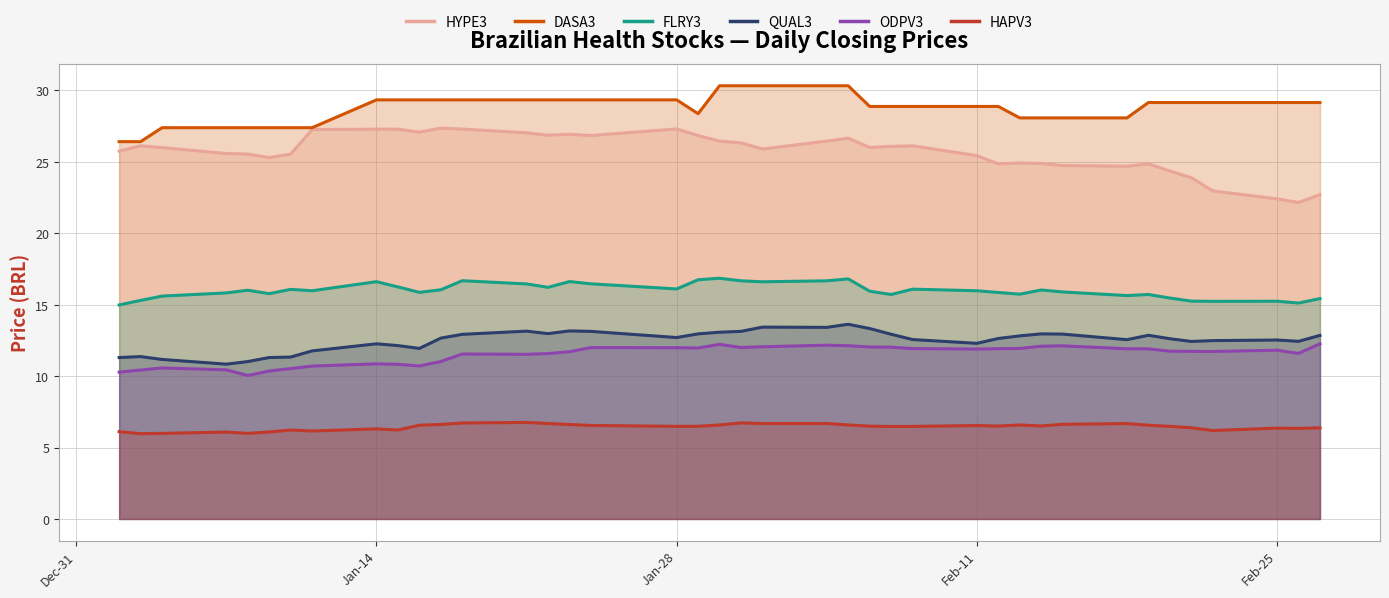

What is the highest value of the FLRY3 series?

16.8